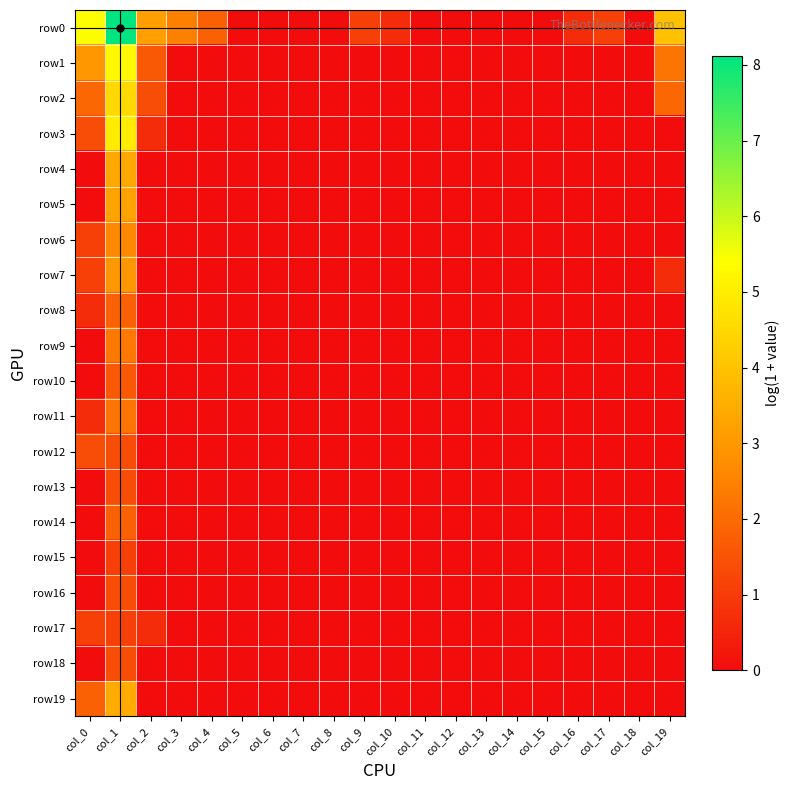

Rank the series at col_14 from highest to lowest value.

row0, row1, row2, row3, row4, row5, row6, row7, row8, row9, row10, row11, row12, row13, row14, row15, row16, row17, row18, row19